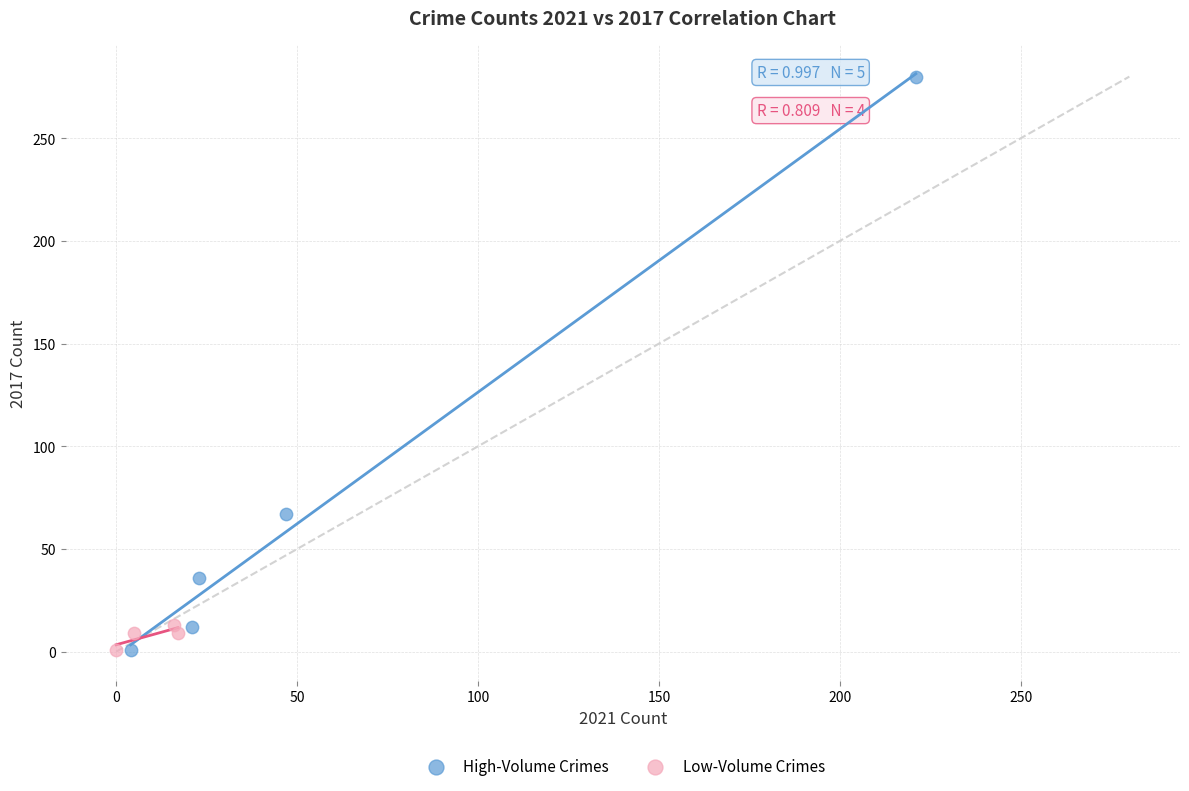

Which series reaches the maximum Y coordinate?

High-Volume Crimes